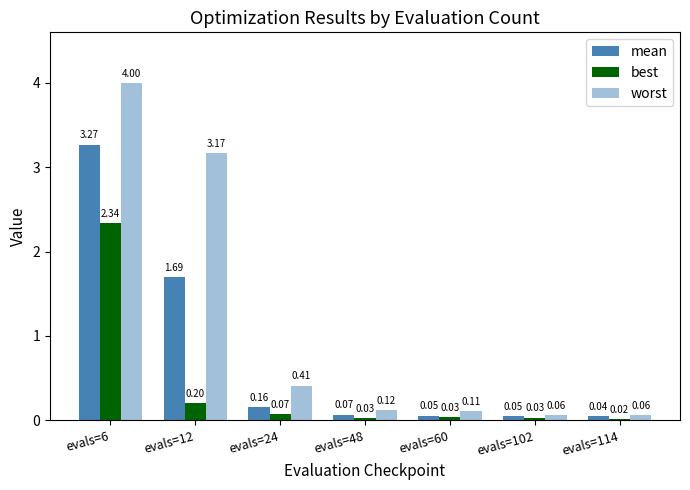

What is the total value across all series at evals=12?

5.1